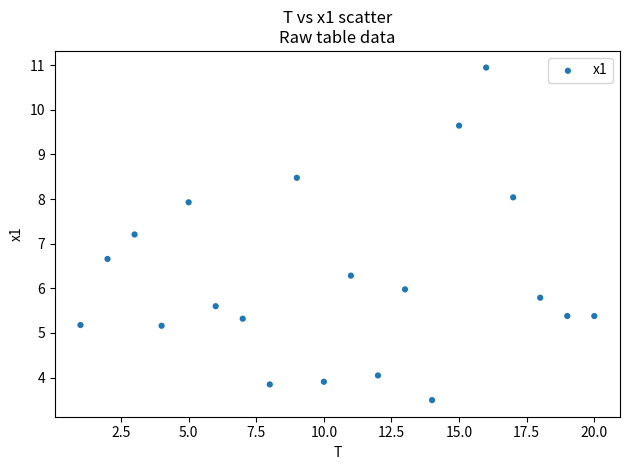

What is the range of Y values (max minus min)?

7.5